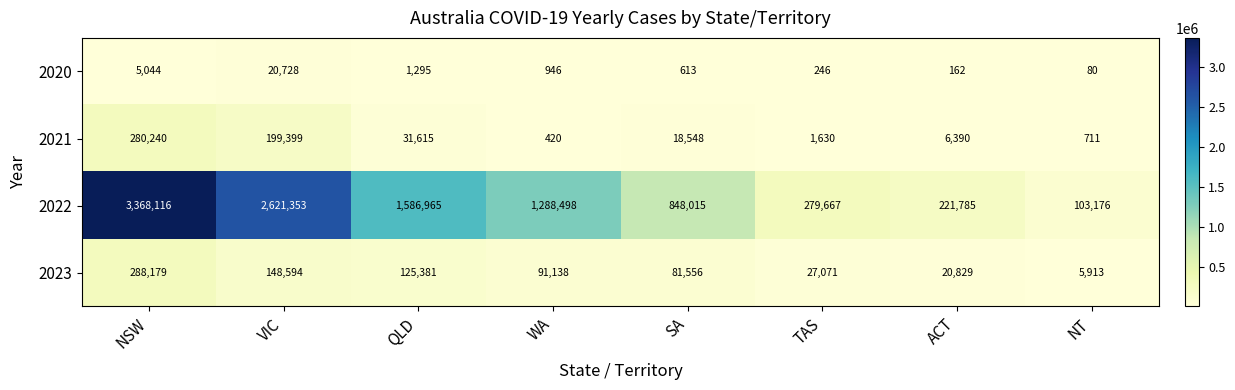

At SA, list the series in order from largest to smallest.

2022, 2023, 2021, 2020